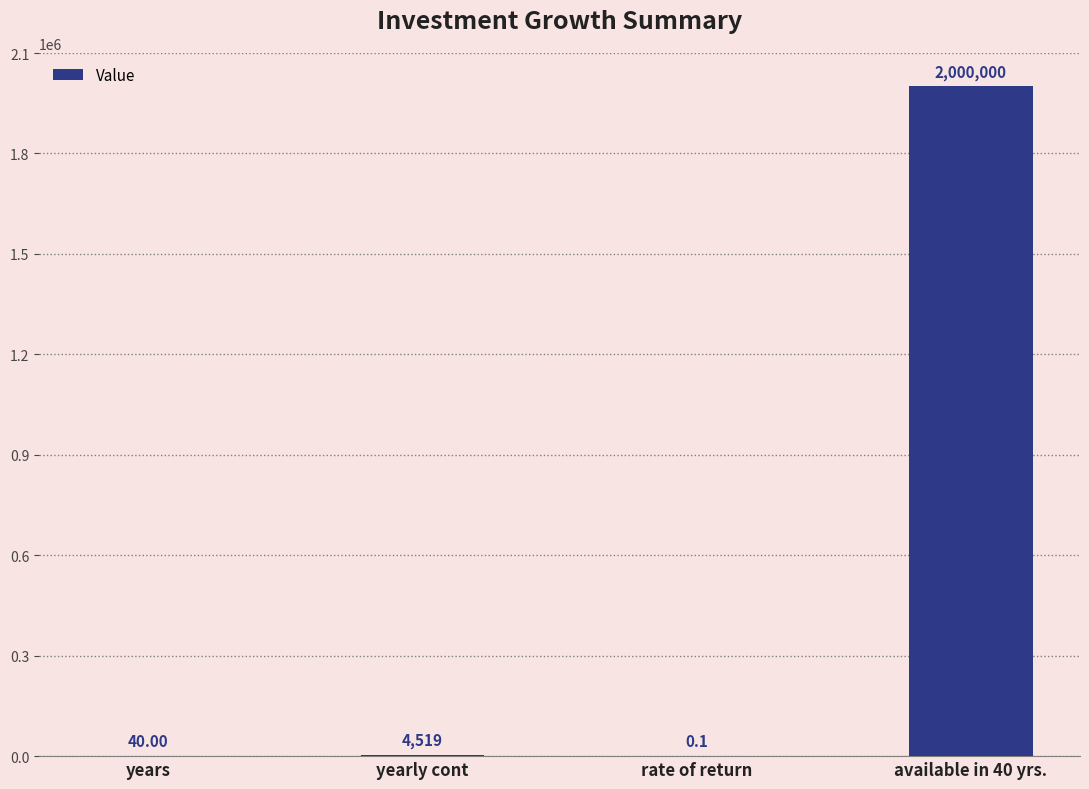

How many distinct data groups are displayed?

1